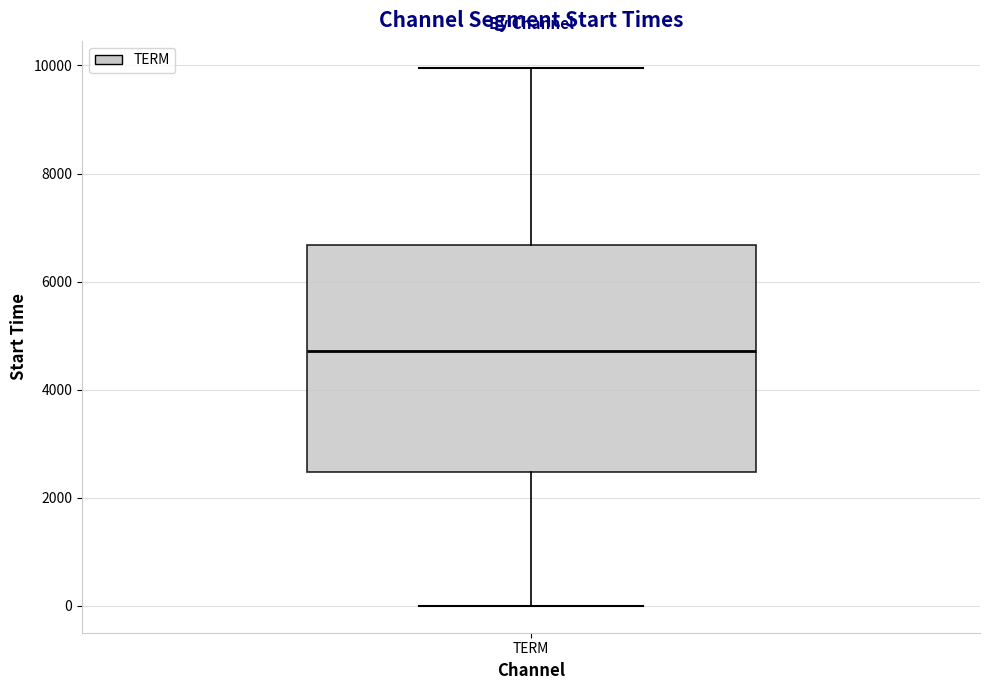

Transcribe this box plot: give where the median line is, the range the box spans, and where the two whiskers end, as read against the y-axis. The values are not printed on the chart, so give them approximately, as read against the axis.

median 4800, box 2400 to 6600, whiskers 0 to 10000